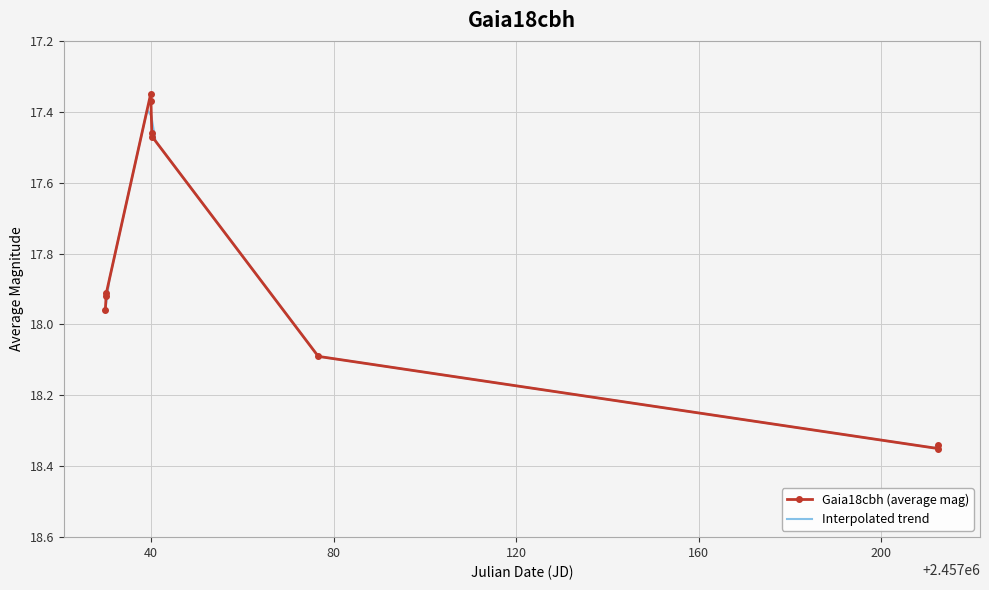

List the labels in order of value, smallest first.

3, 4, 5, 6, 2, 1, 0, 7, 19, 18, 17, 16, 15, 14, 13, 12, 11, 9, 8, 10